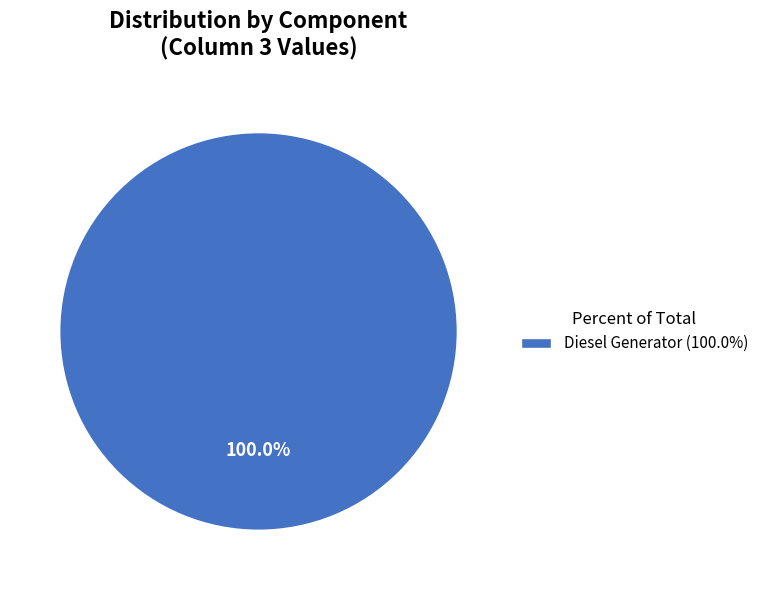

Is there a majority slice in this chart?

Yes